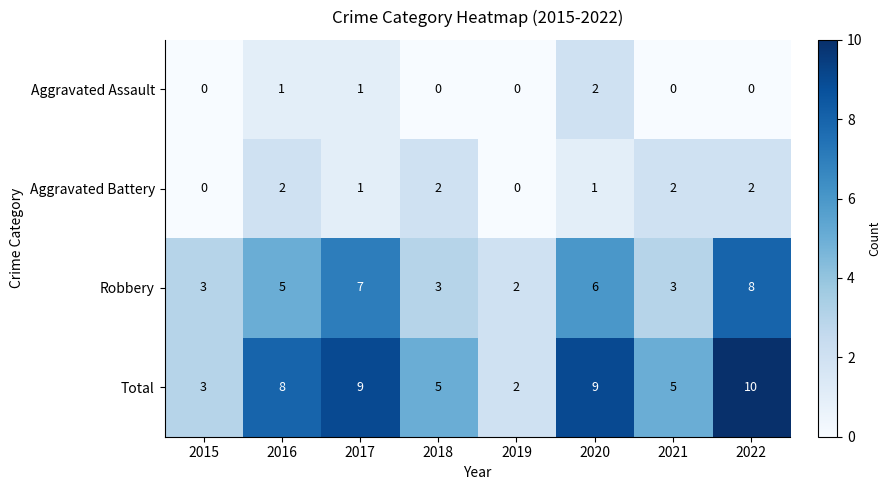

Is it true that Aggravated Assault equals 2 at 2020?

True